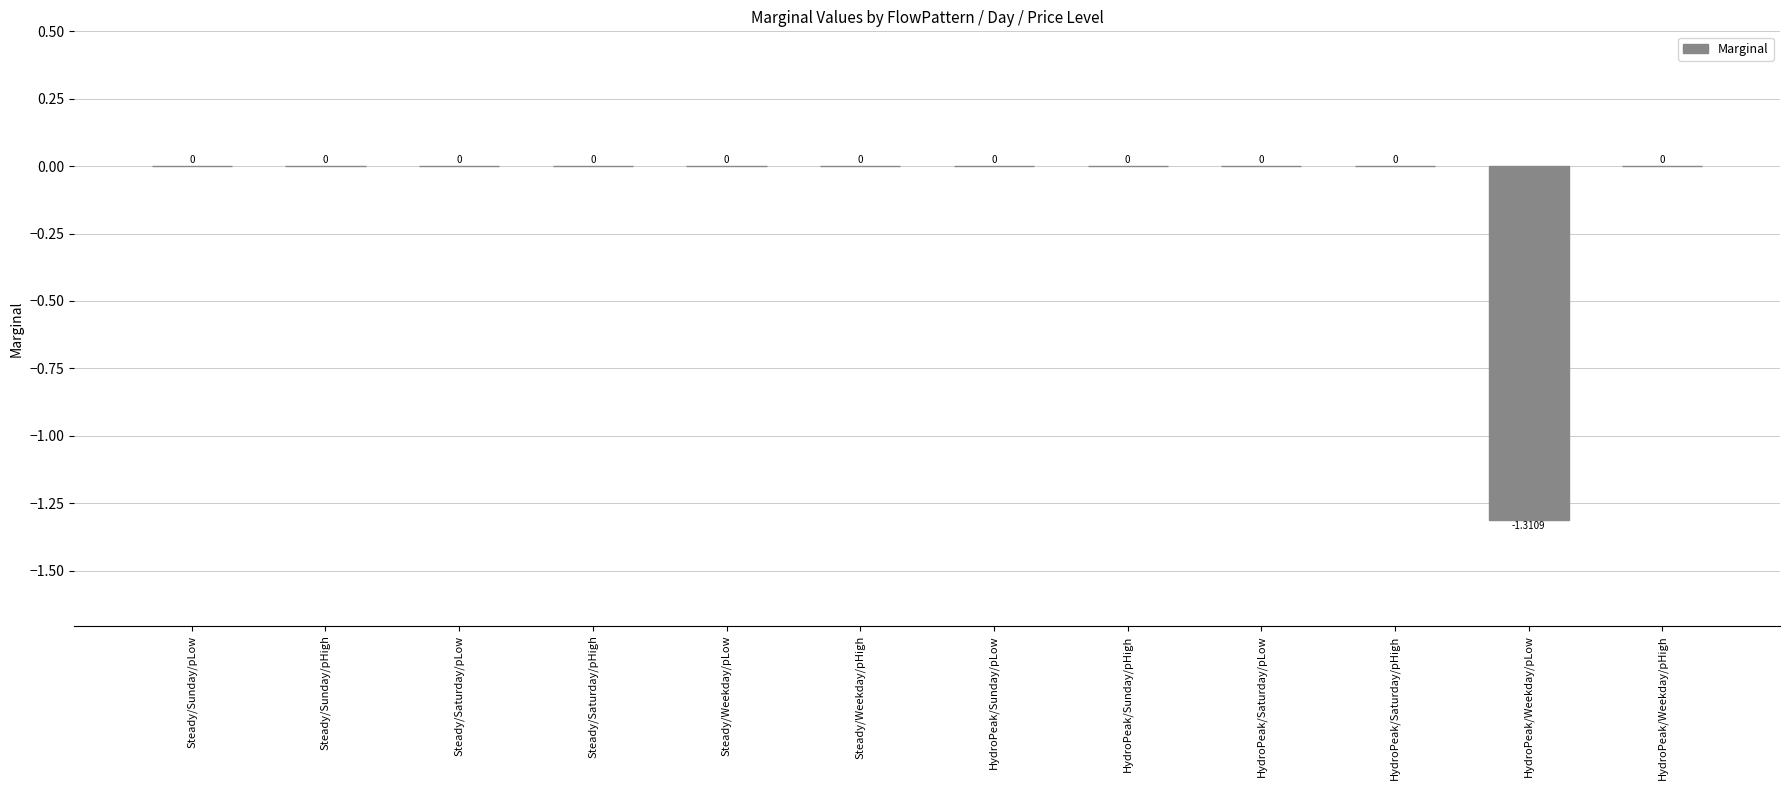

What is the sum of all values?

-1.3